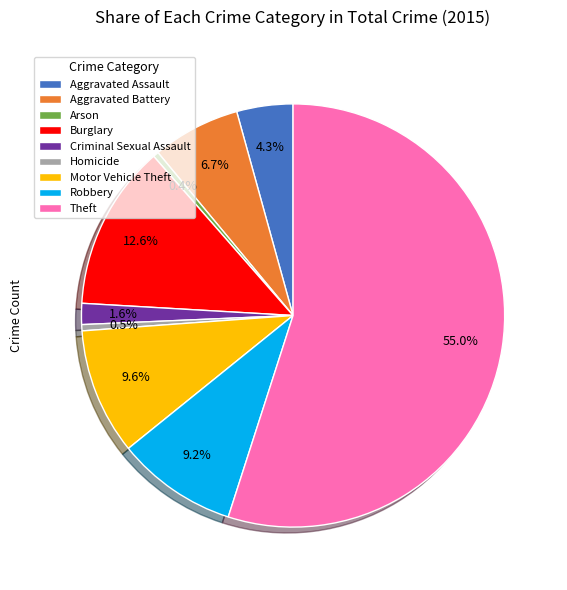

Which slice is the largest?

Theft